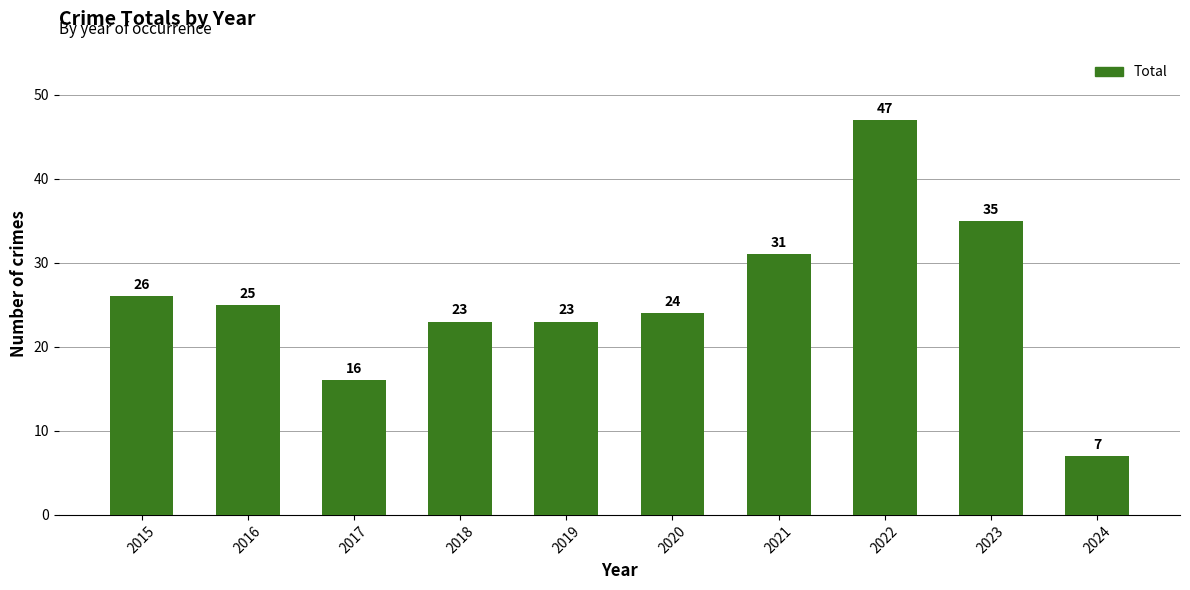

What is the change in value from 2019 to 2022?

+24